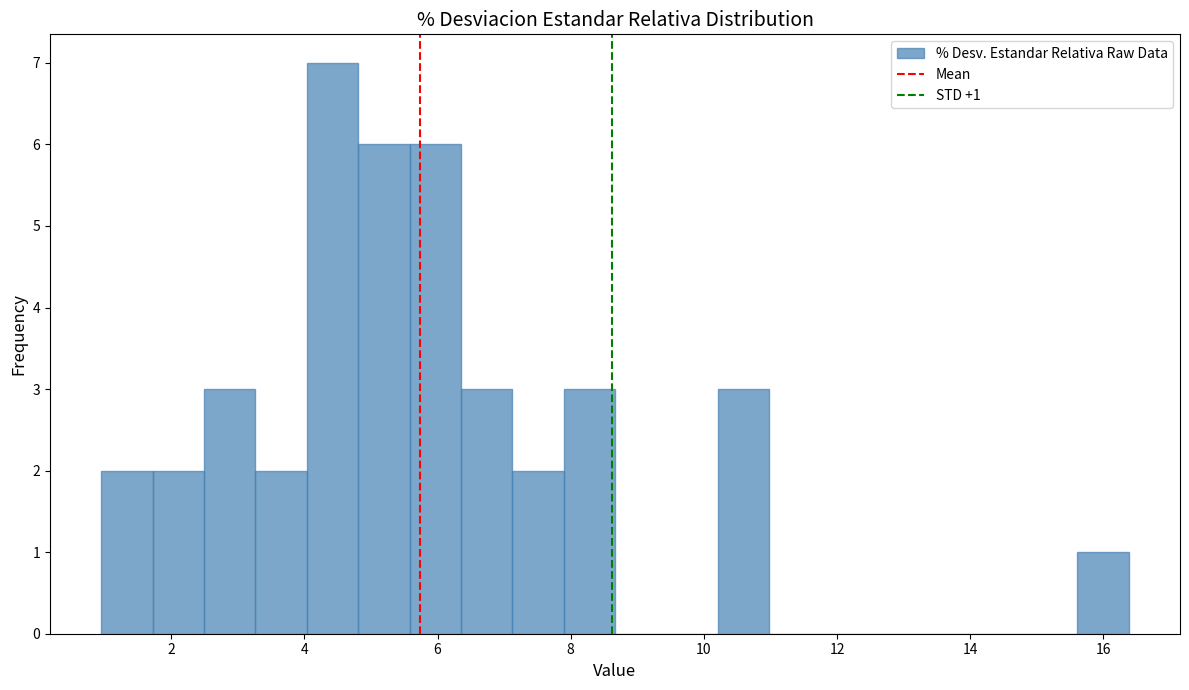

Around what value on the x-axis is the tallest bar? Give the approximate position of its centre, as read against the axis.

4.4